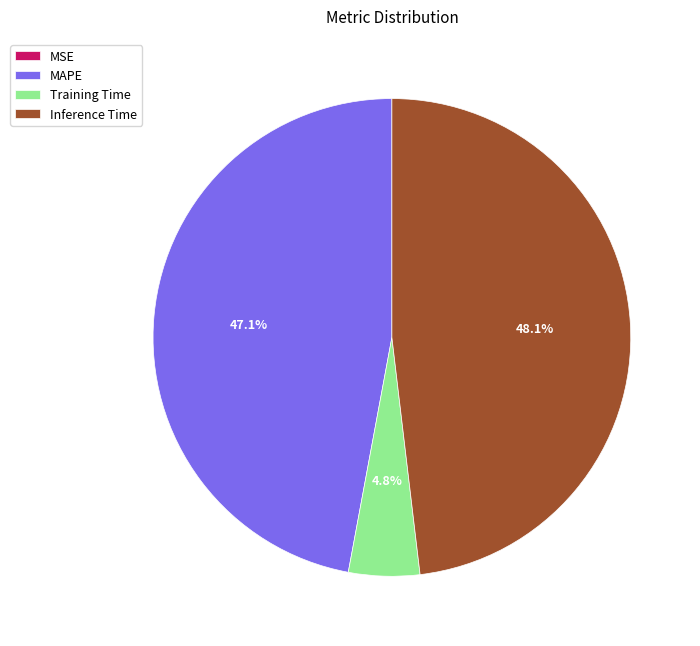

The MAPE slice represents 47% of the pie. True or false?

True